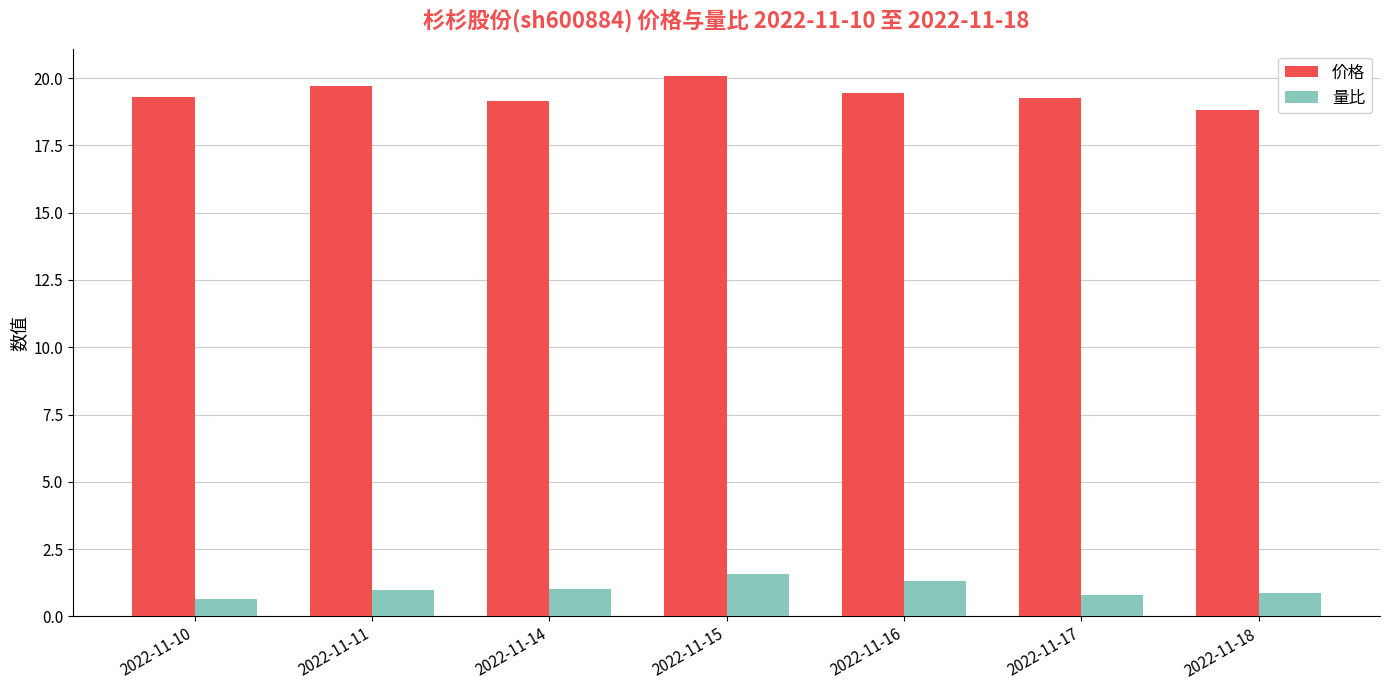

How many categories are shown in the chart?

7